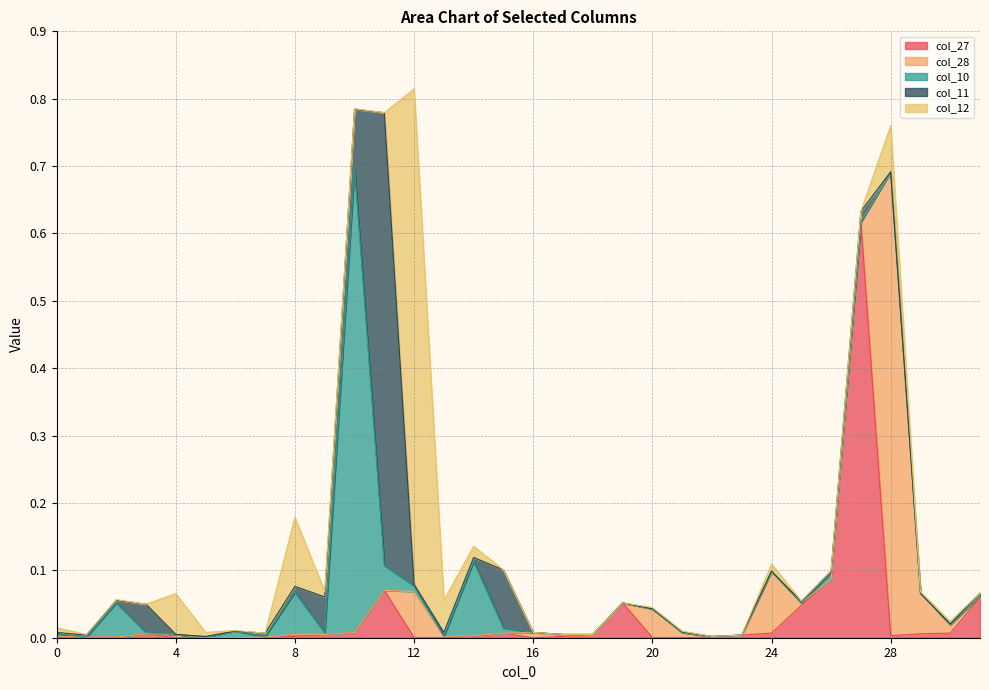

Is it true that col_27 equals 0.0 at 8?

False